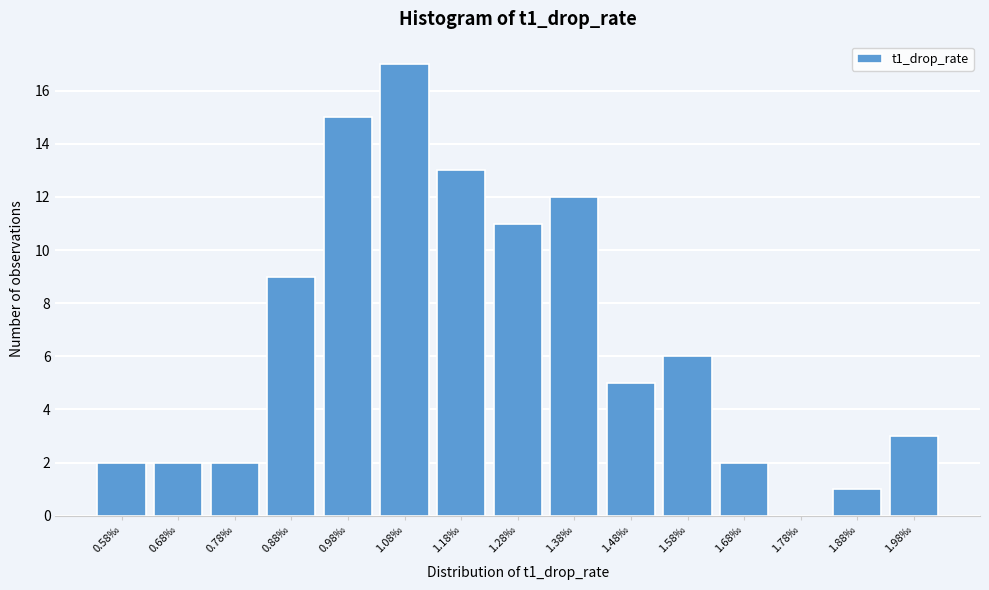

Reading left to right, transcribe all the data shown in this chart.

0.58‰=2	0.68‰=2	0.78‰=2	0.88‰=9	0.98‰=15	1.08‰=17	1.18‰=13	1.28‰=11	1.38‰=12	1.48‰=5	1.58‰=6	1.68‰=2	1.78‰=0	1.88‰=1	1.98‰=3